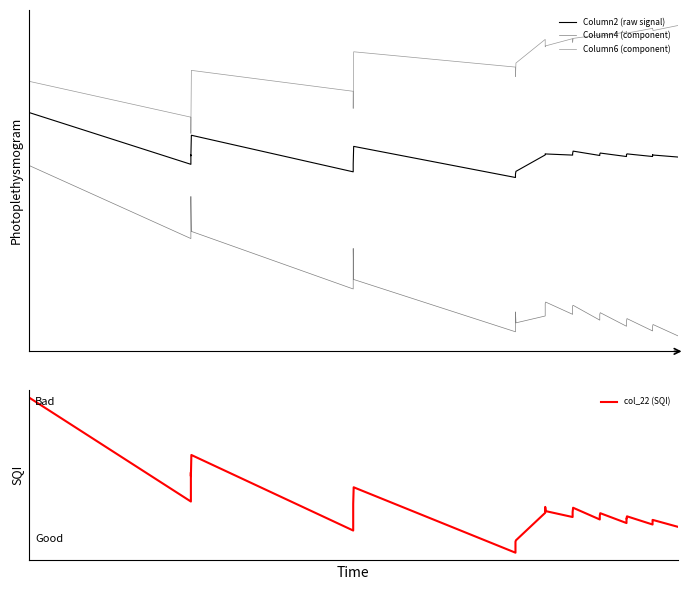

Is it true that Column2 (raw signal) equals -0.0 at 16?

False